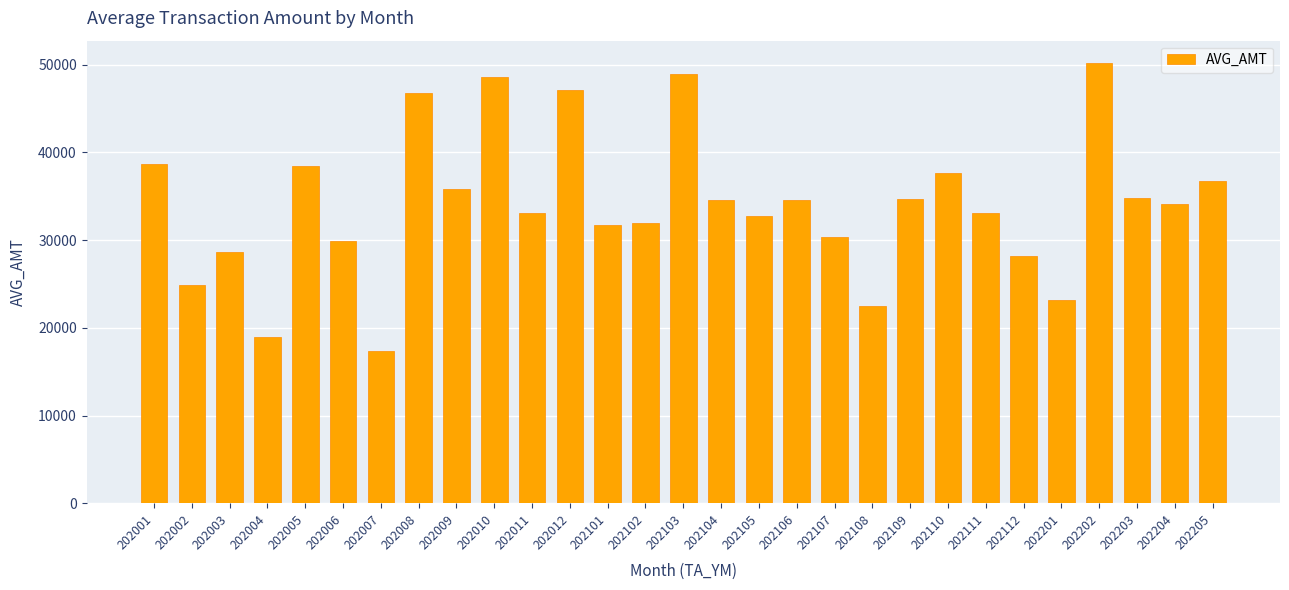

What is the value of the 21st bar from the left?

34681